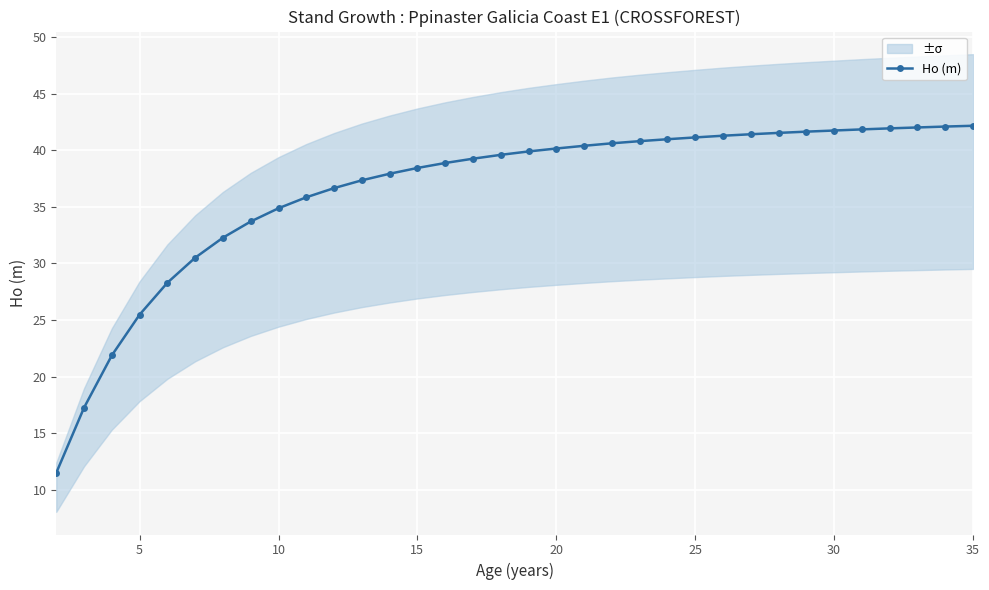

How many values are below 39?

15